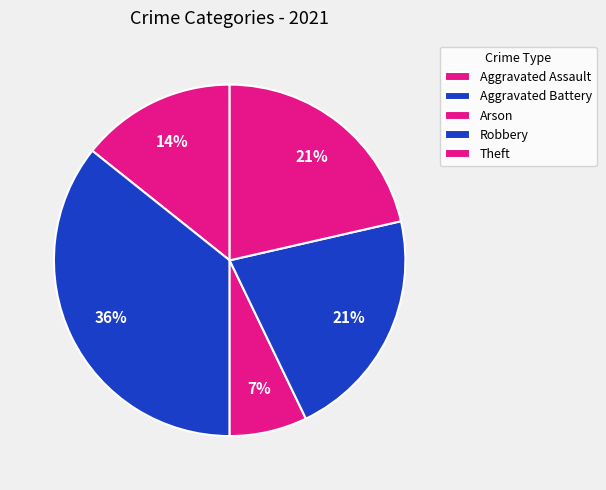

To the nearest percent, what percentage of the pie is Aggravated Battery?

36%